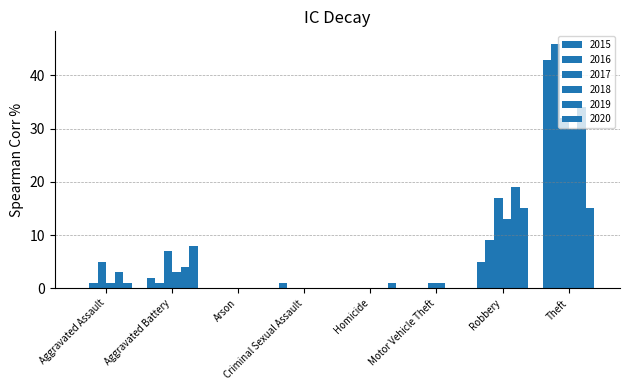

What is the total value across all series at Homicide?

1